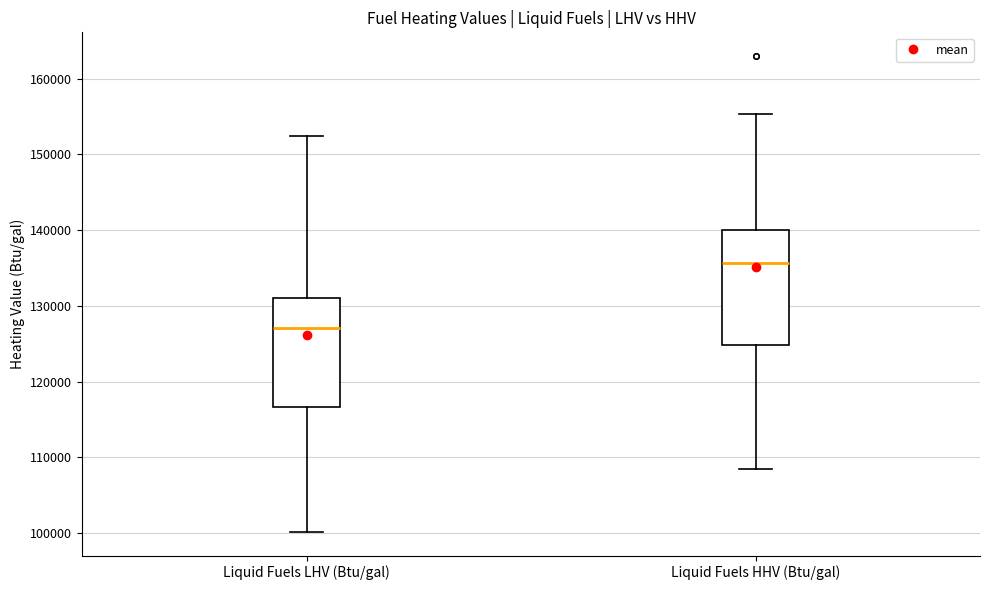

Reading left to right, transcribe this box plot: for each box, give where its median line is, the range the box spans, and where its two whiskers end, as read against the y-axis. The values are not printed on the chart, so give them approximately, as read against the axis.

Liquid Fuels LHV (Btu/gal): median 127000, box 117000 to 131000, whiskers 100000 to 152000
Liquid Fuels HHV (Btu/gal): median 136000, box 125000 to 140000, whiskers 108000 to 155000